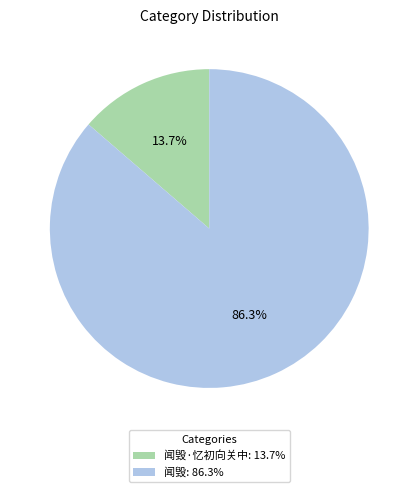

Which has a higher value, 闻毁: 86.3% or 闻毁·忆初向关中: 13.7%?

闻毁: 86.3%